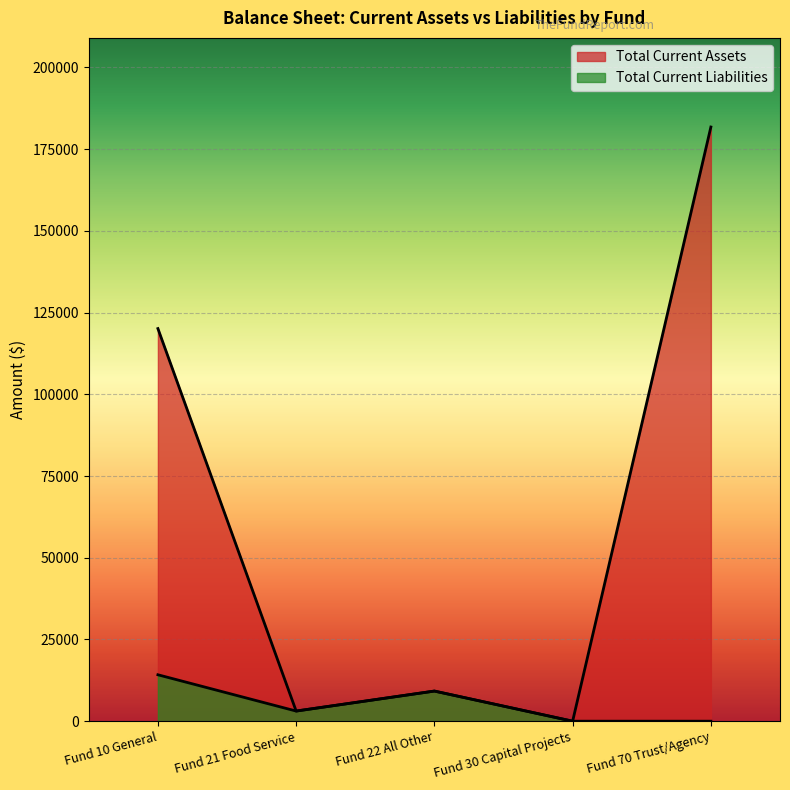

What is the greatest value displayed?

181752.4